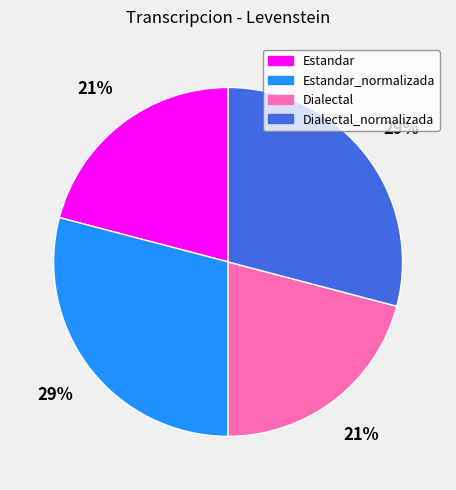

To the nearest percent, what is the average slice percentage?

25%